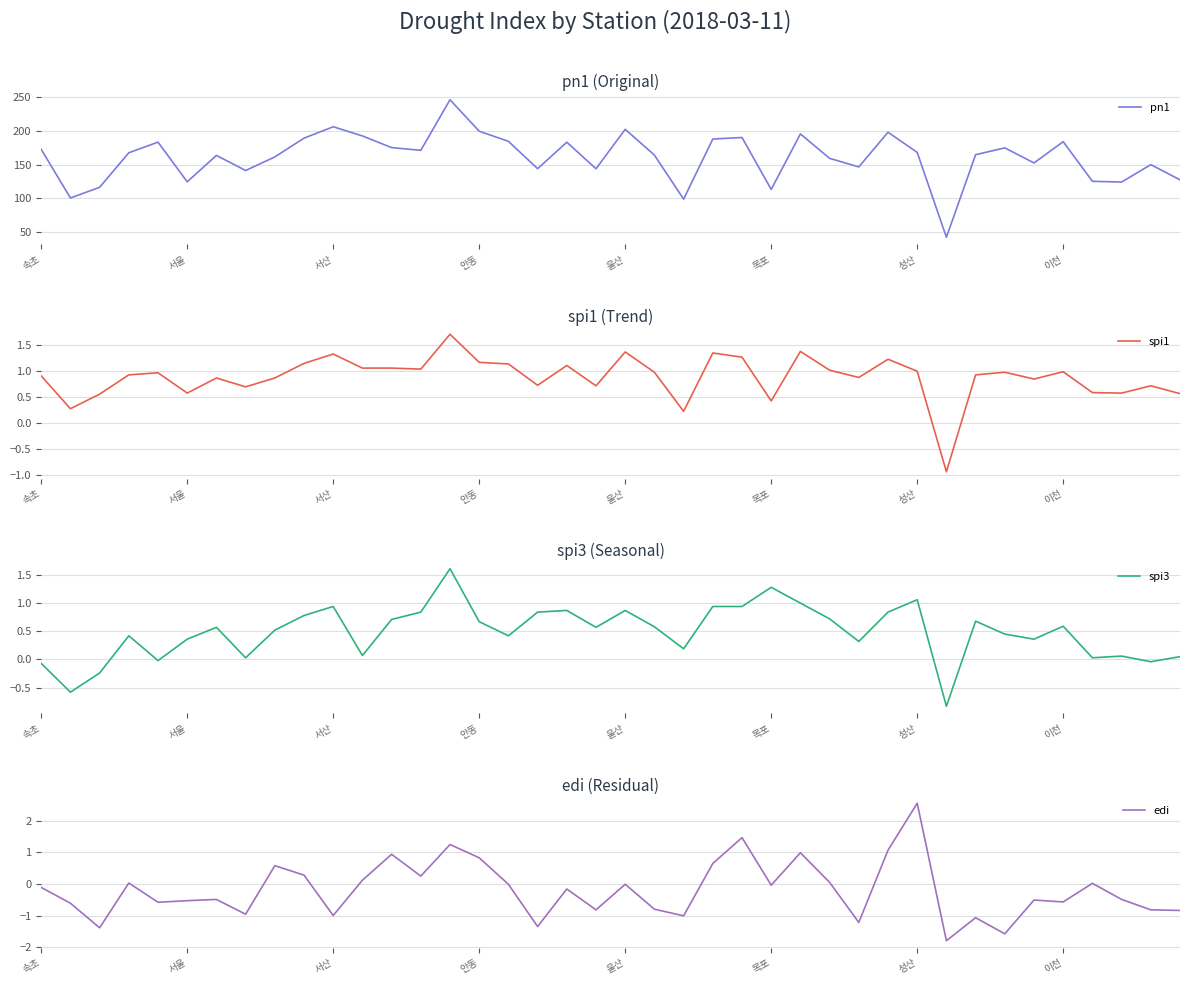

What are all the series names shown in the legend?

pn1, spi1, spi3, edi